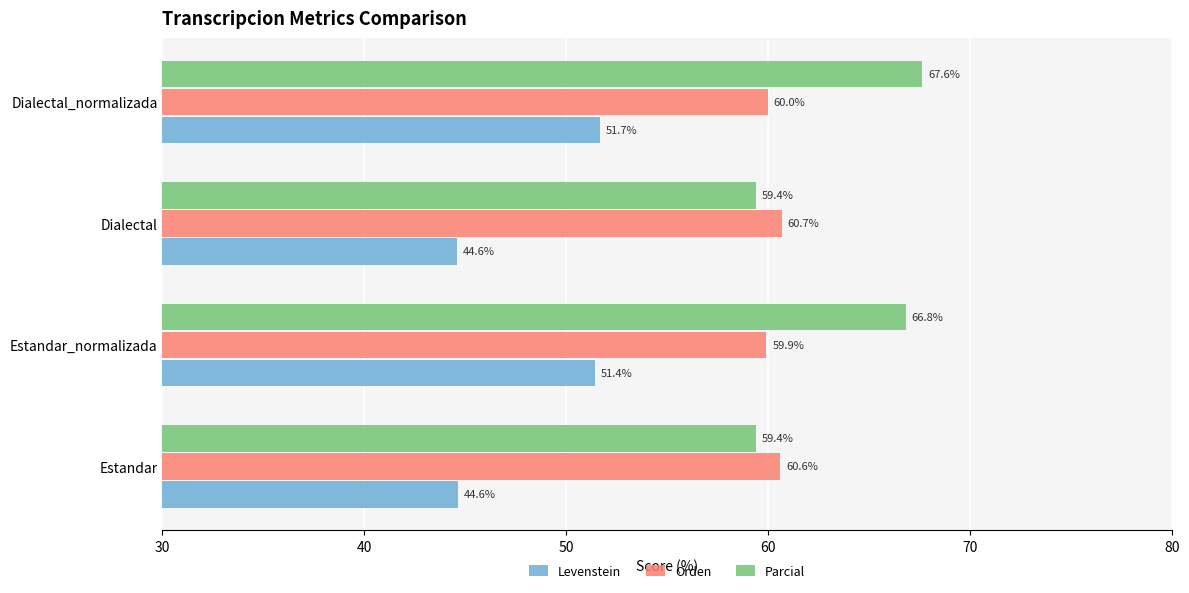

What is the average value of the Levenstein series?

48.1